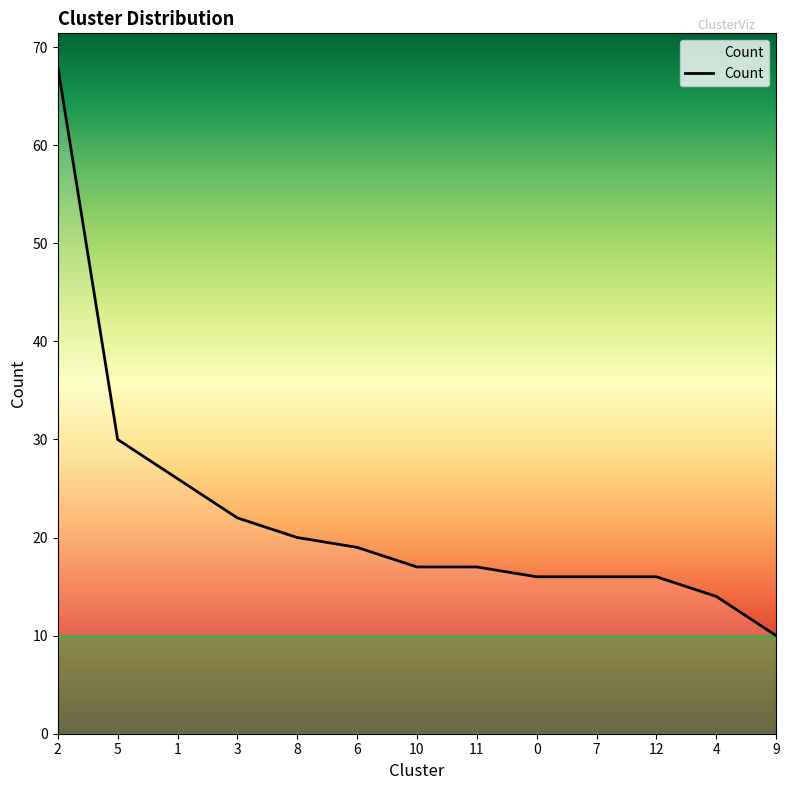

What is the change in value from 11 to 4?

-3